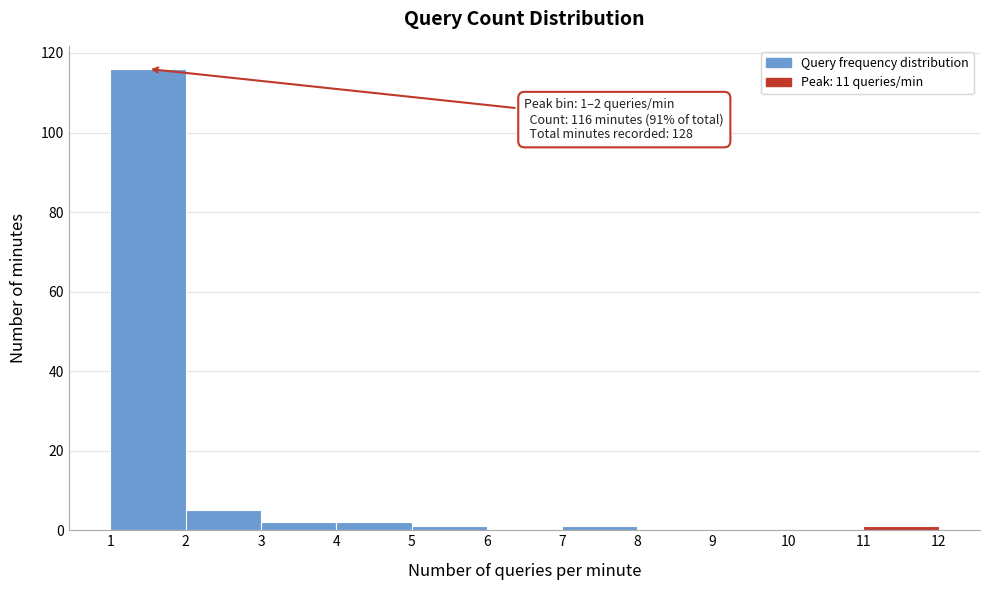

Over which range of the x-axis is the bar tallest?

1 to 2